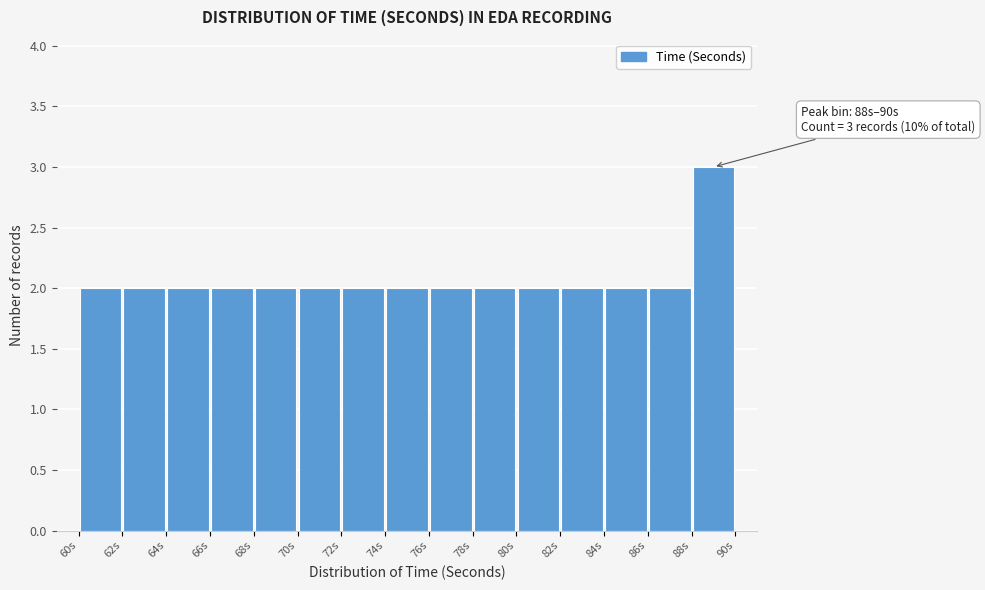

Over which range of the x-axis is the bar tallest?

88 to 90